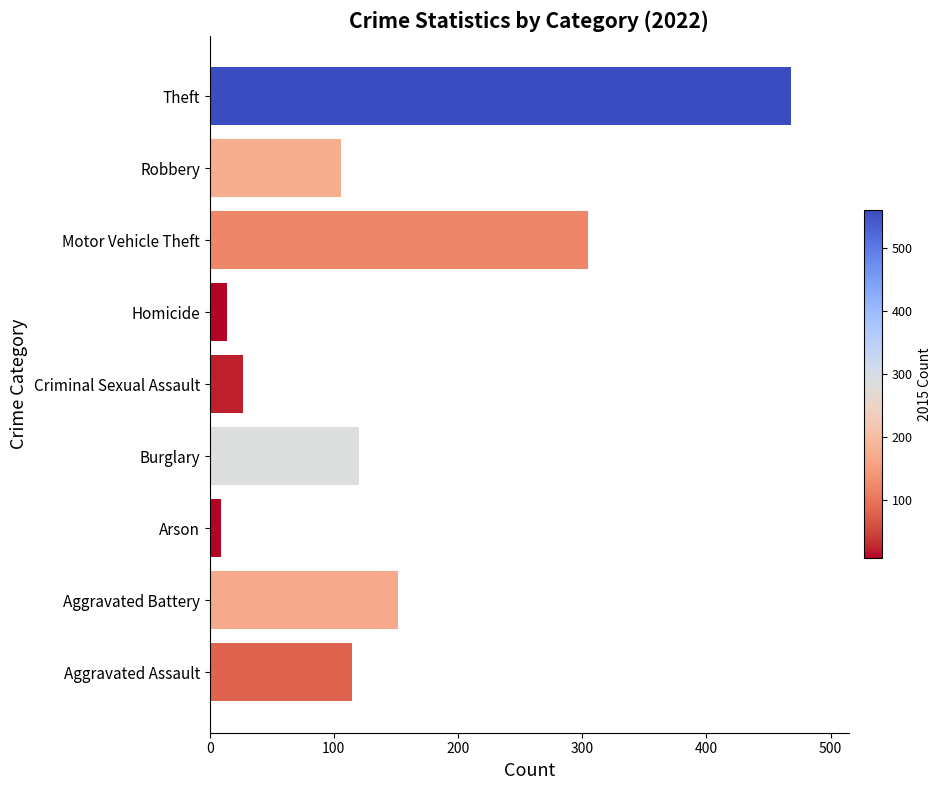

What is the difference between the maximum and minimum values?

459